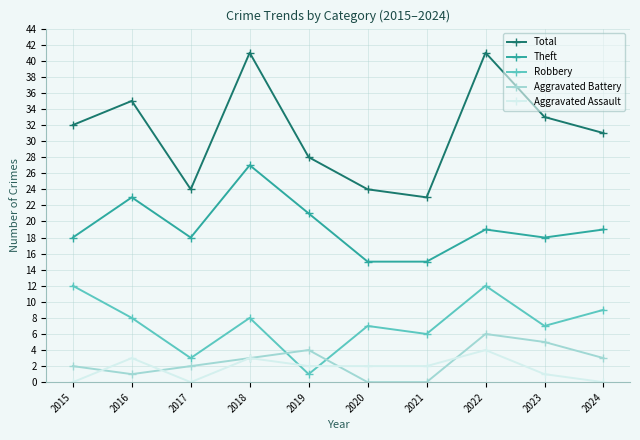

What is the difference between the maximum and minimum values in the Robbery series?

11